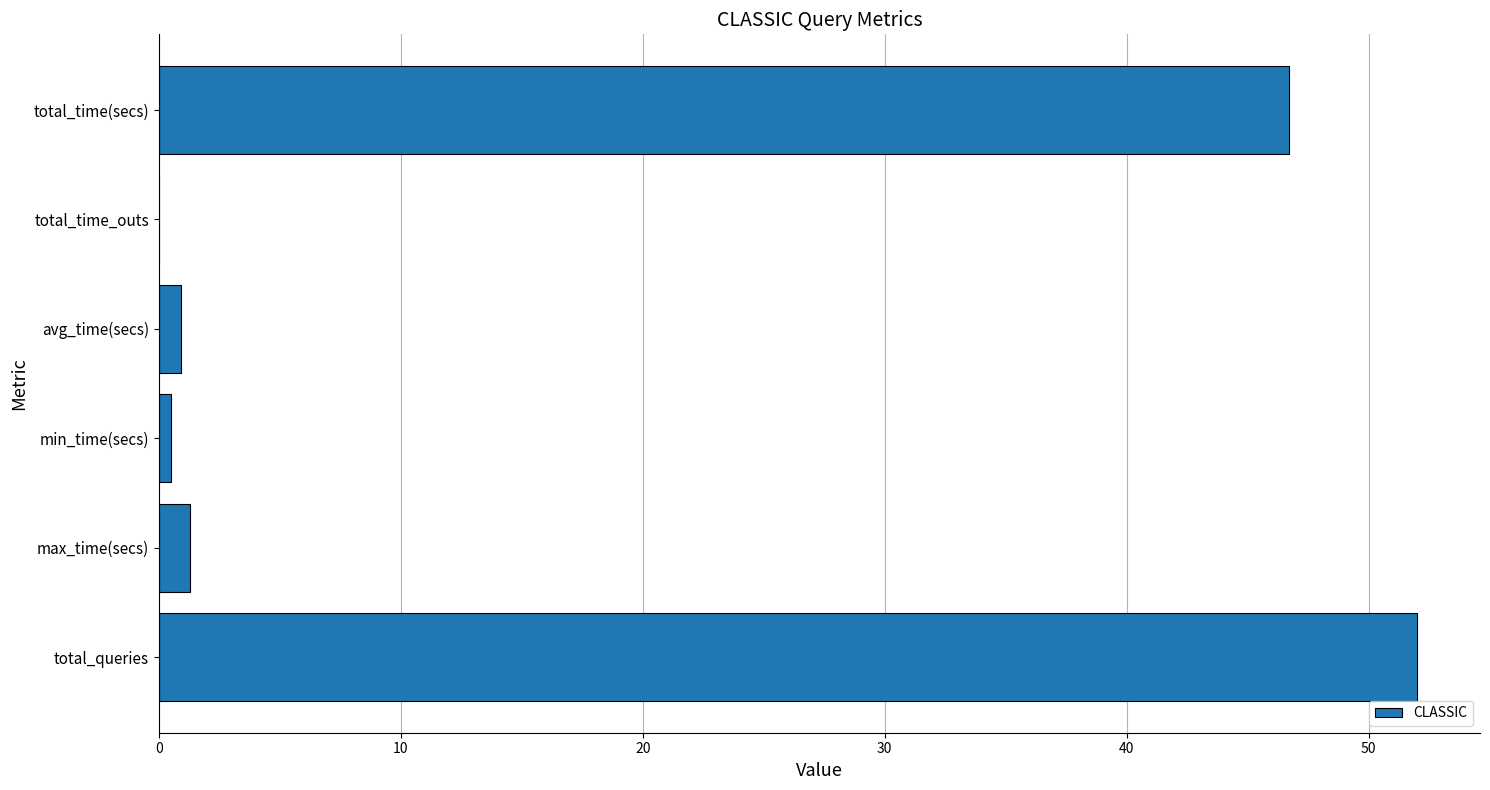

What is the sum of all values?

101.4